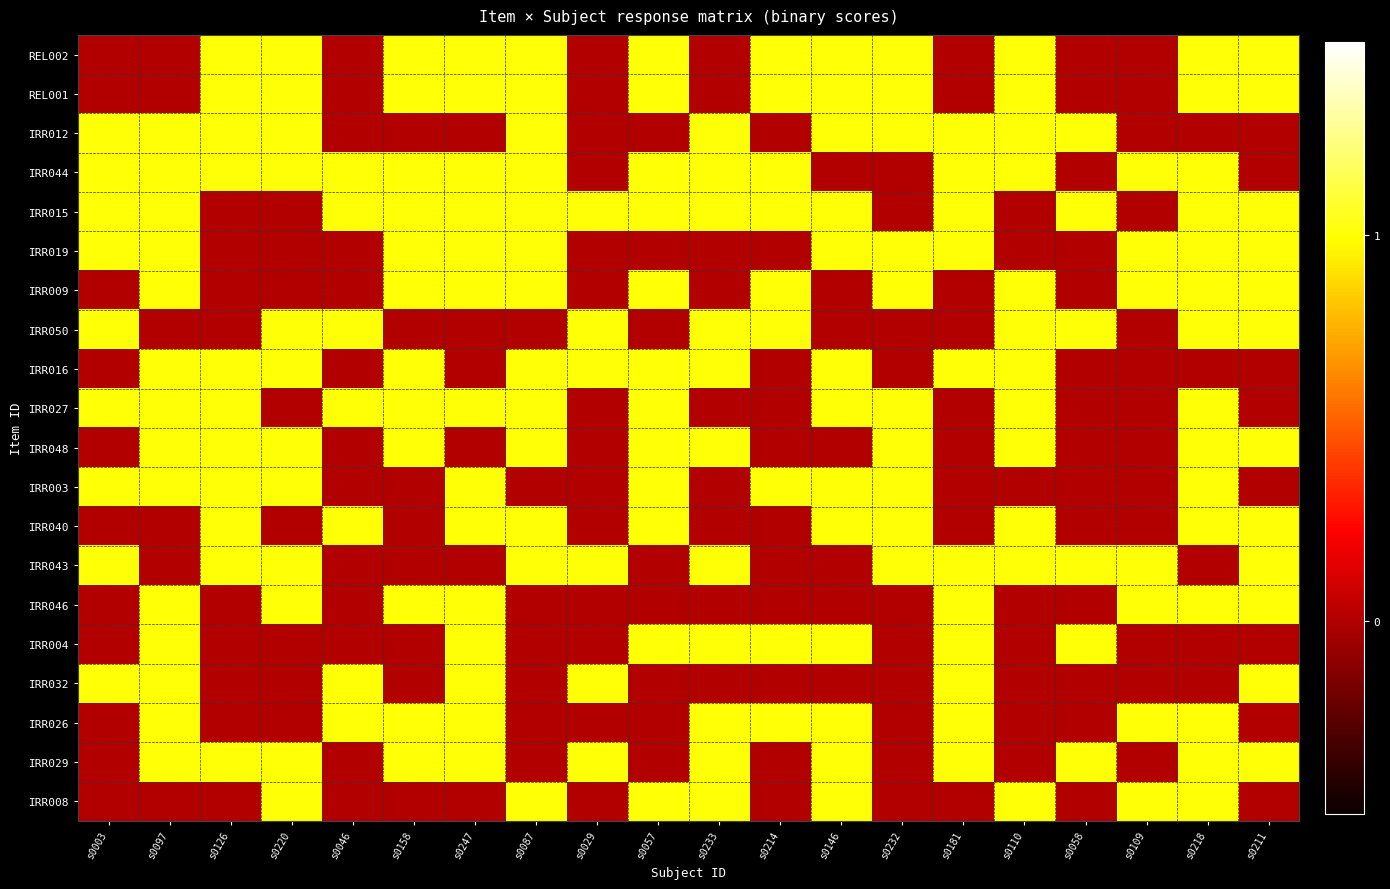

At which category is the sum across all series the highest?

s0218